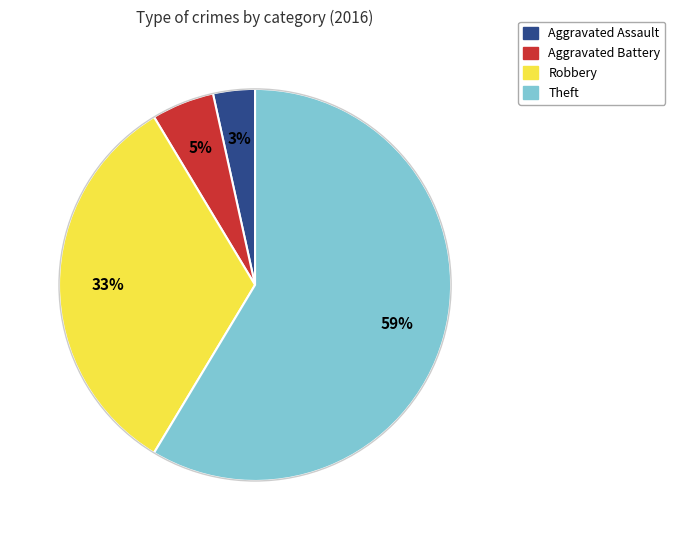

What percentage is the Aggravated Assault slice, to the nearest percent?

3%